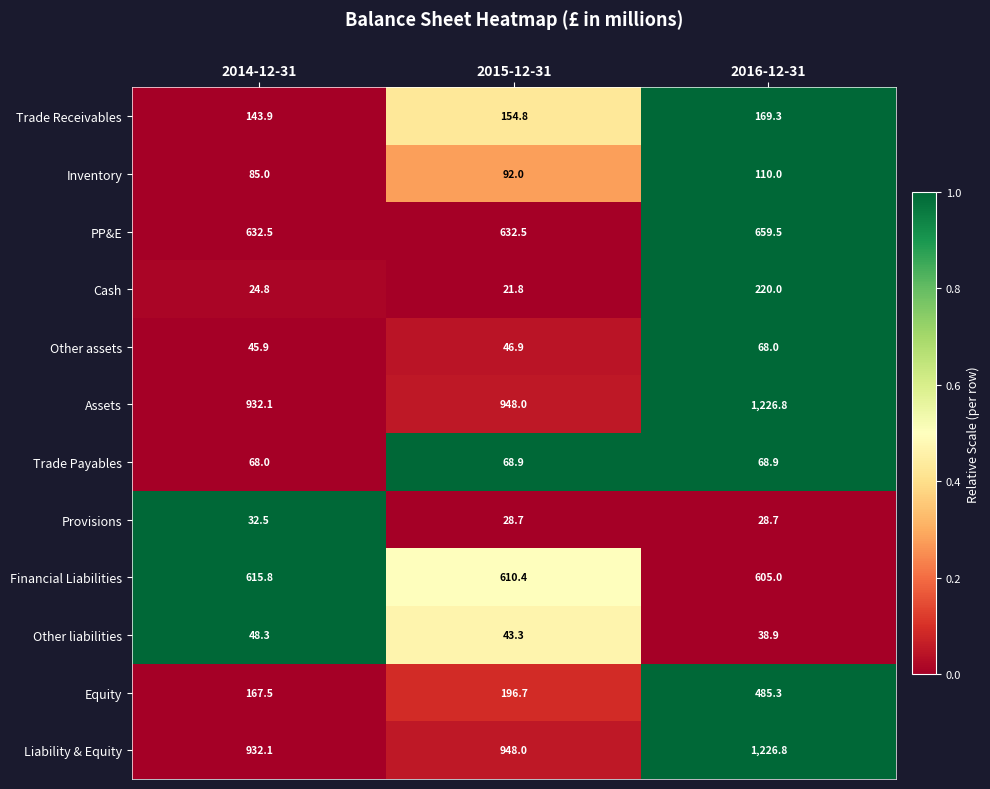

What is the sum of the Equity values at 2015-12-31 and 2014-12-31?

364.2